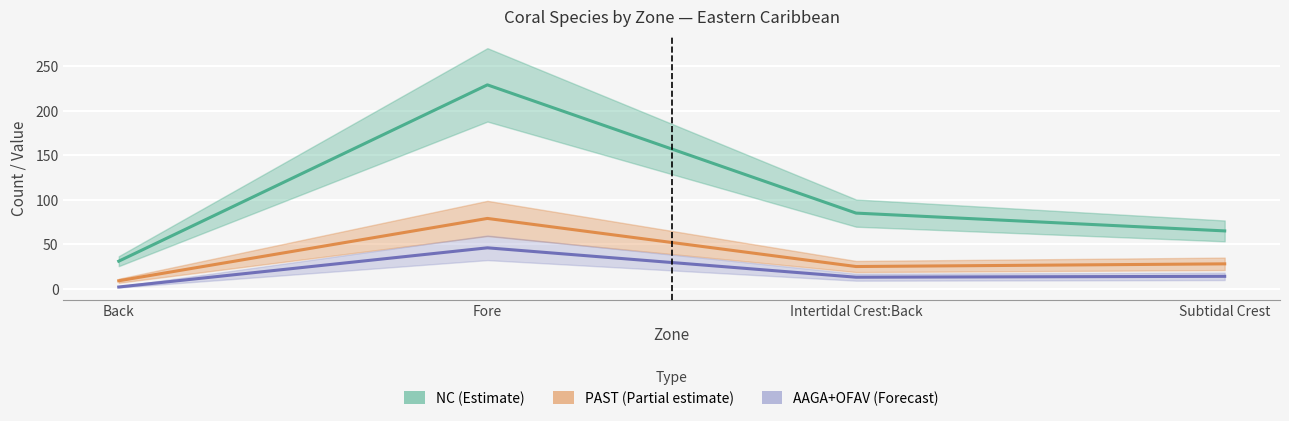

Which series has the widest spread of values?

NC (Estimate)